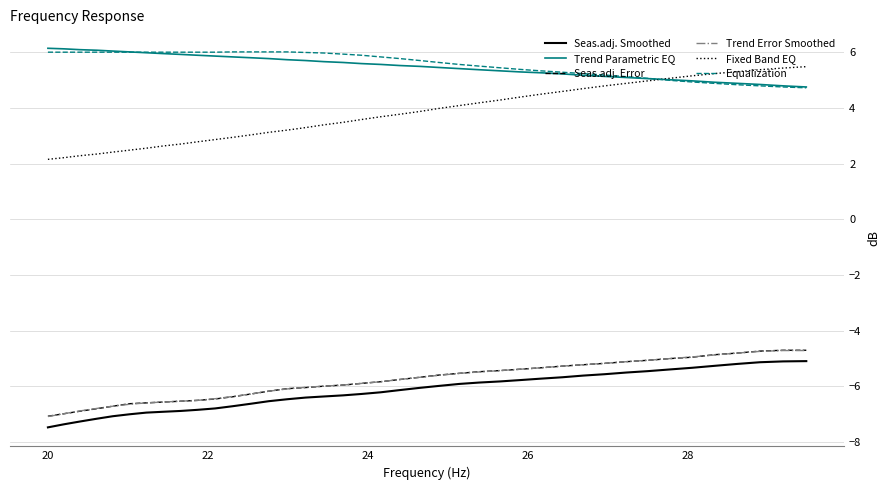

What is the sum of all Trend Parametric EQ values?

220.3